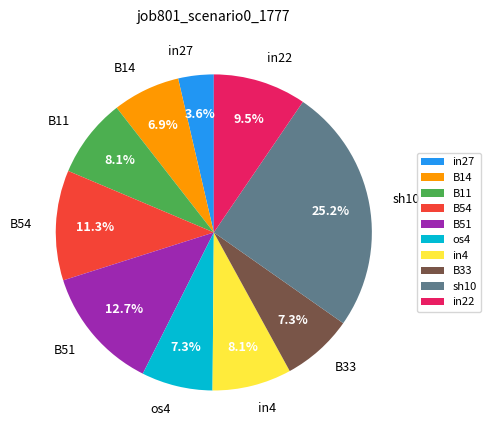

Between B11 and sh10, which is larger?

sh10